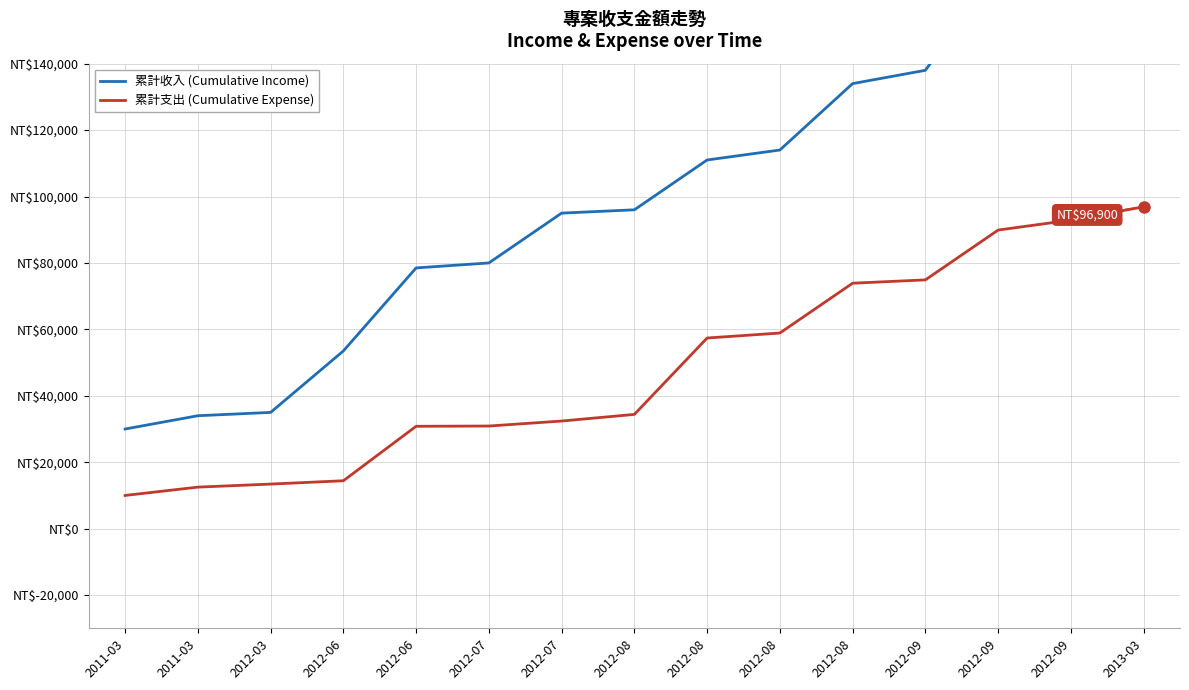

What is the total value across all series at 2011-03?

40000